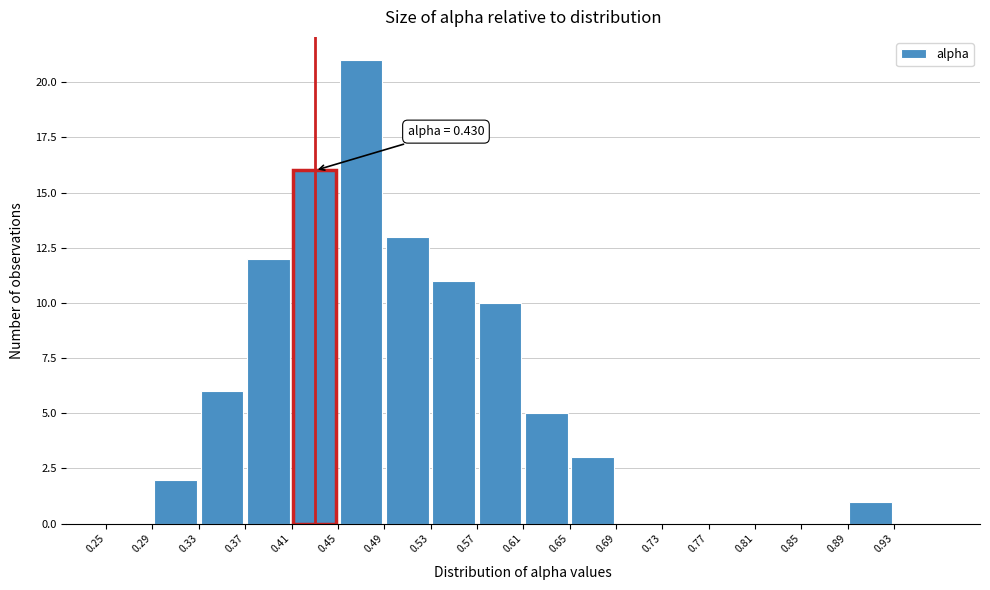

Which range on the x-axis has the tallest bar?

0.45 to 0.49